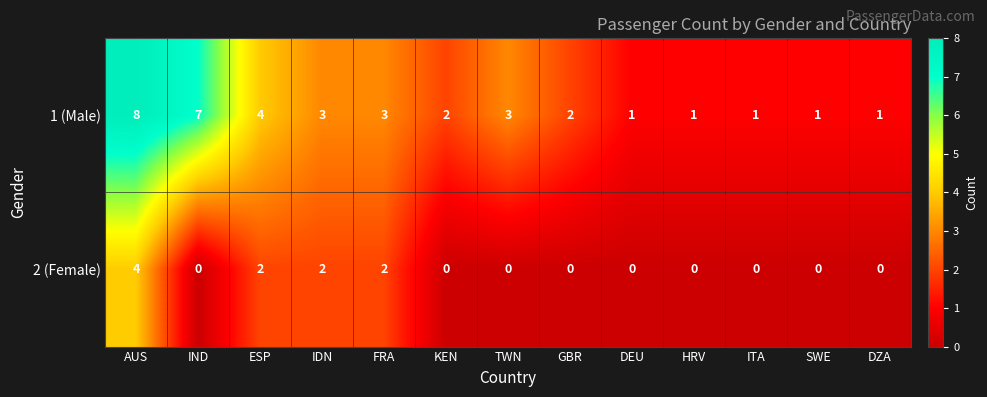

What is the difference between the maximum and minimum values in the 1 (Male) series?

7